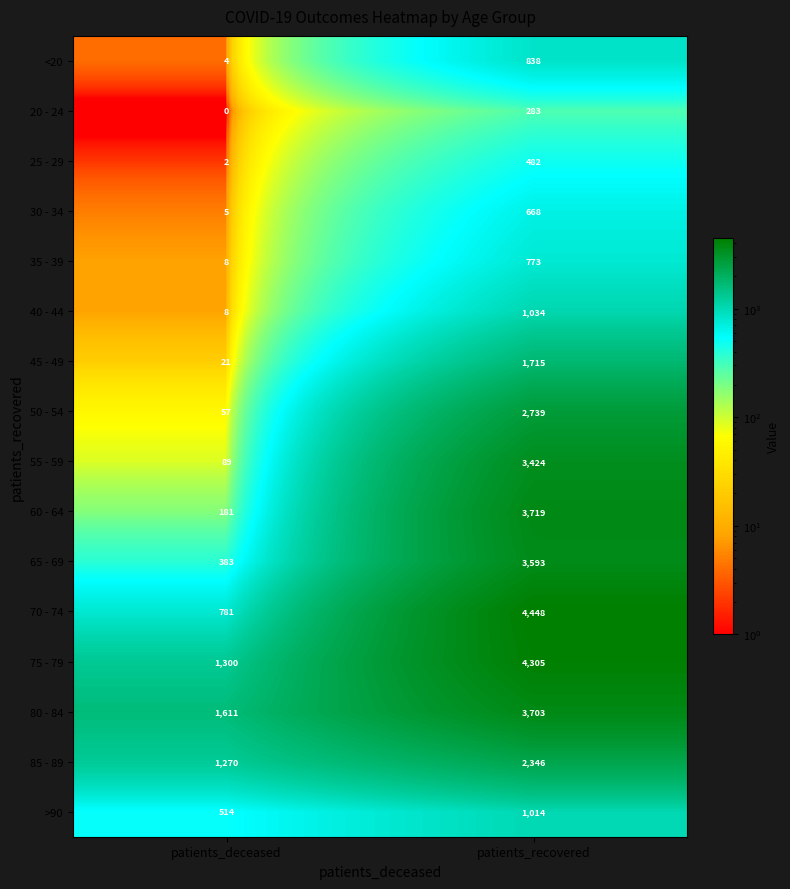

Between patients_deceased and patients_recovered, which series saw the biggest shift?

70 - 74